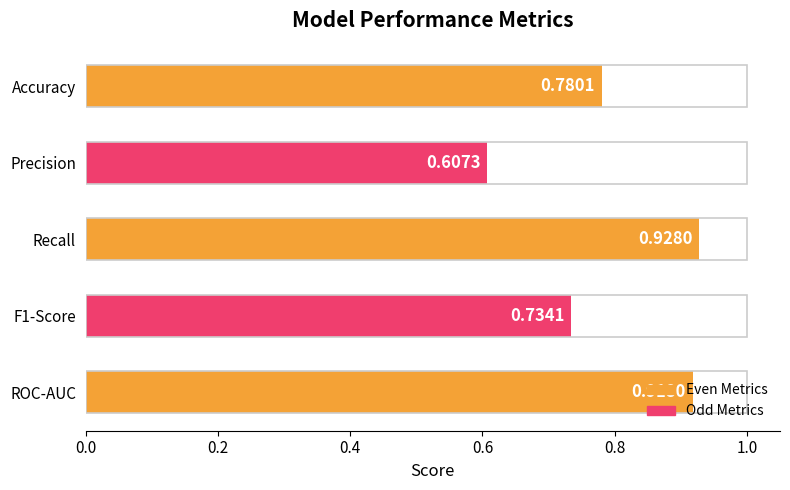

List the labels in order of value, smallest first.

Precision, F1-Score, Accuracy, ROC-AUC, Recall